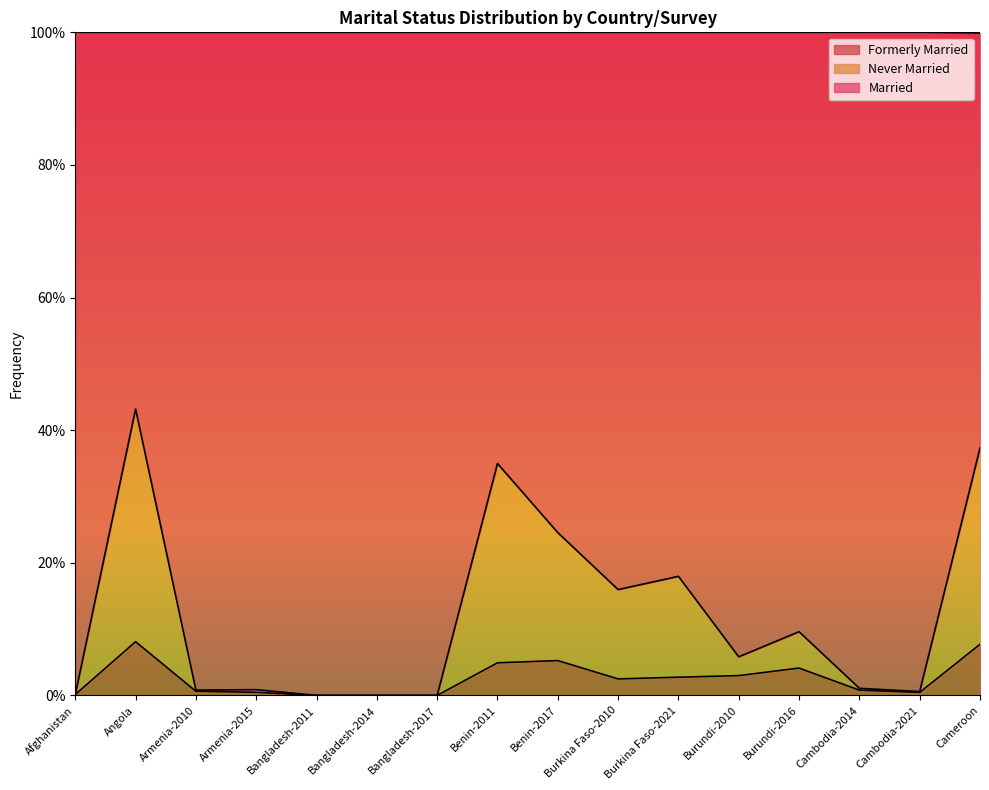

At which label is Married closest to 0?

Bangladesh-2011